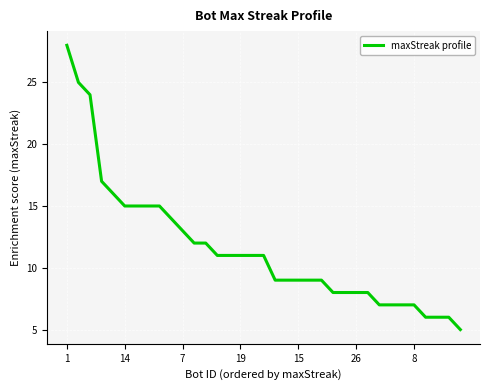

Does the chart display data point markers on the line(s)?

No